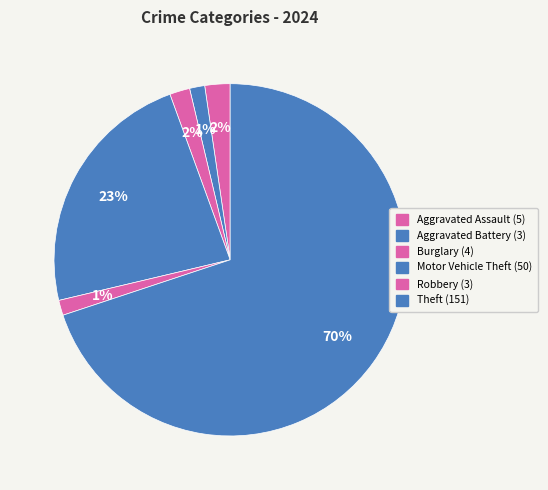

Do Theft and Robbery together represent more than half of the pie?

Yes